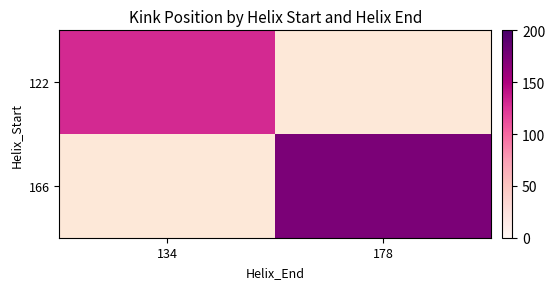

List the labels in order of 122 value, largest first.

134, 178